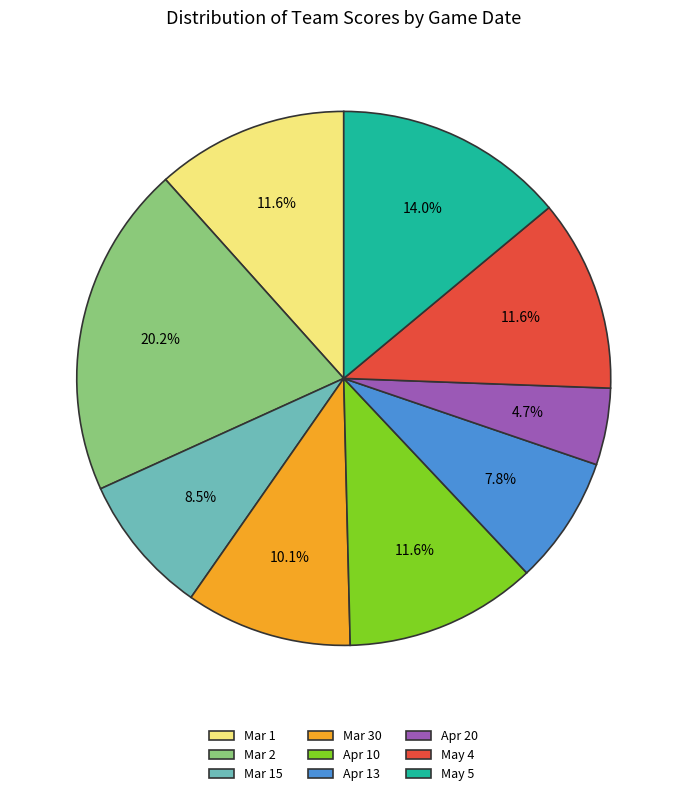

How many slices are in this pie chart?

9